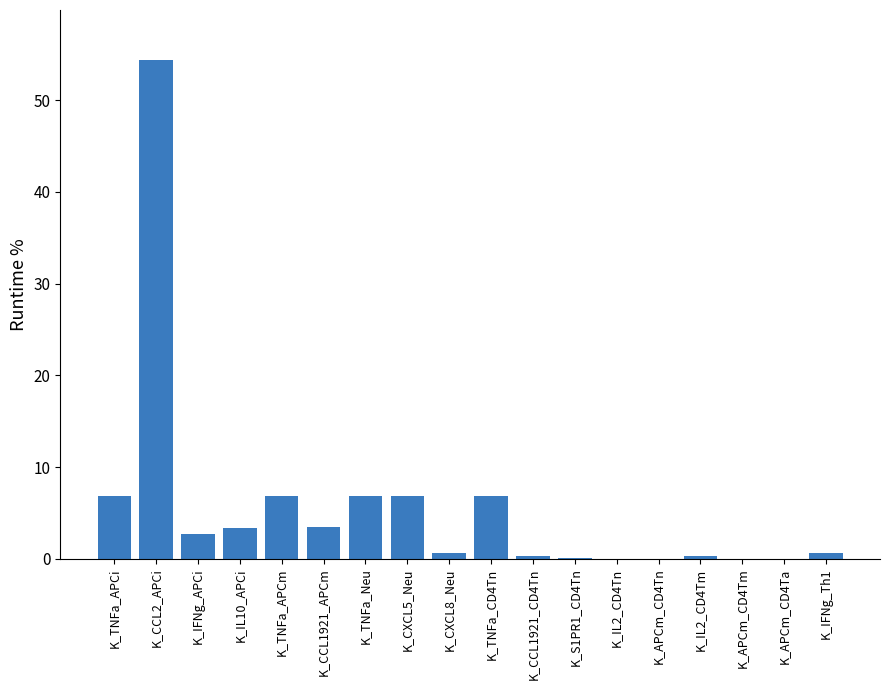

Are the bars horizontal?

No